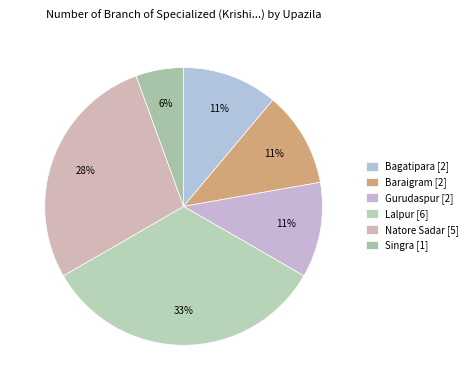

Is it true that Natore Sadar is 35% of the pie?

False